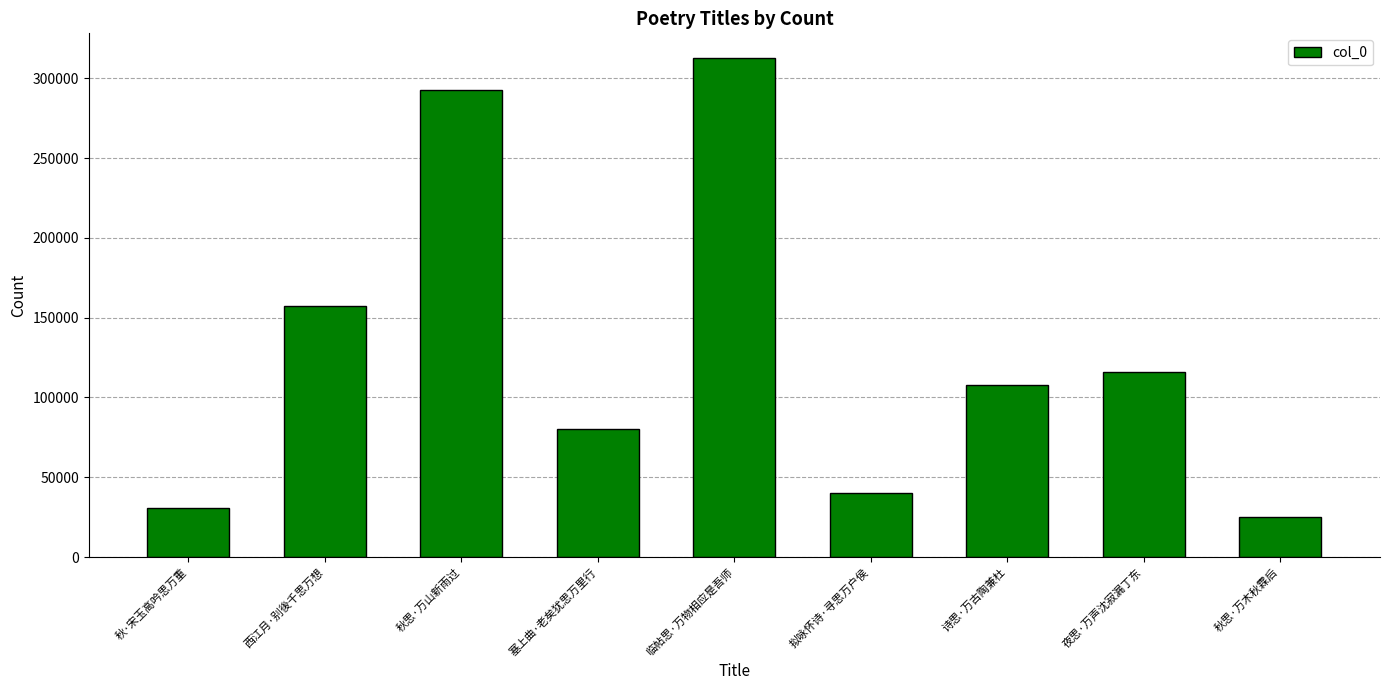

What is the maximum value shown in the chart?

312550